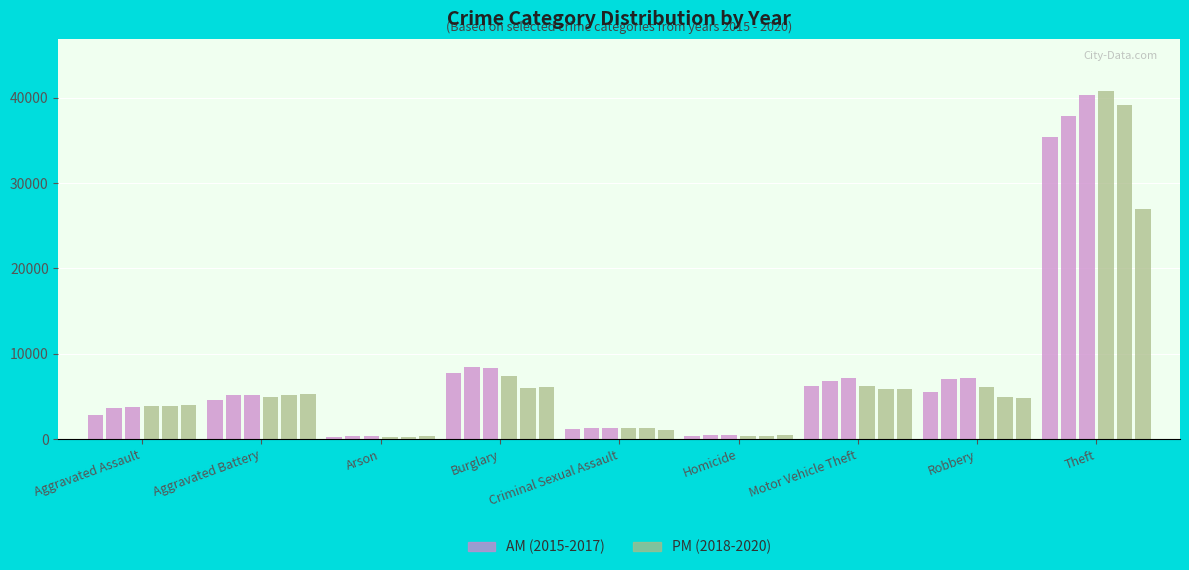

True or false: AM (2016) has a value of 3597 at Aggravated Assault.

True